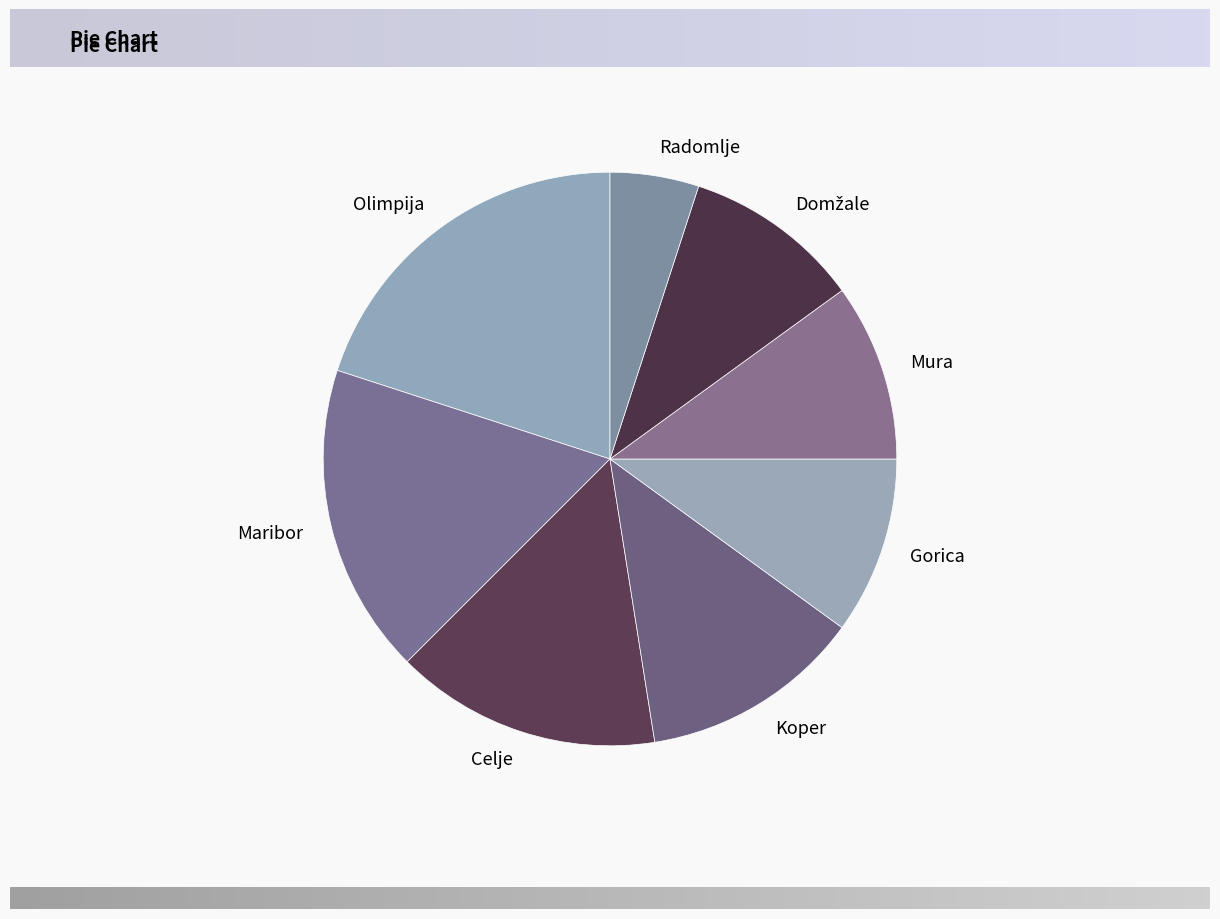

Count the number of slices in the pie.

8